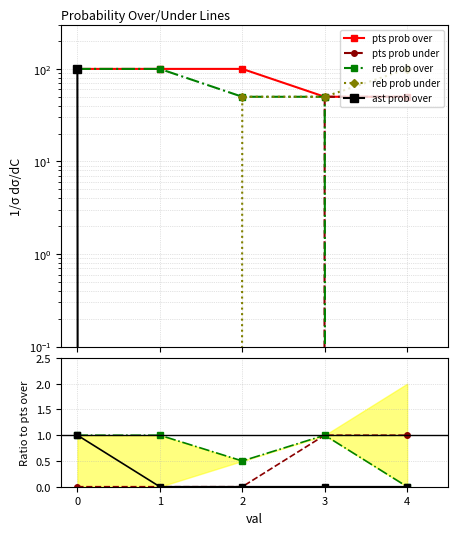

What is the total value across all series at 4?

200